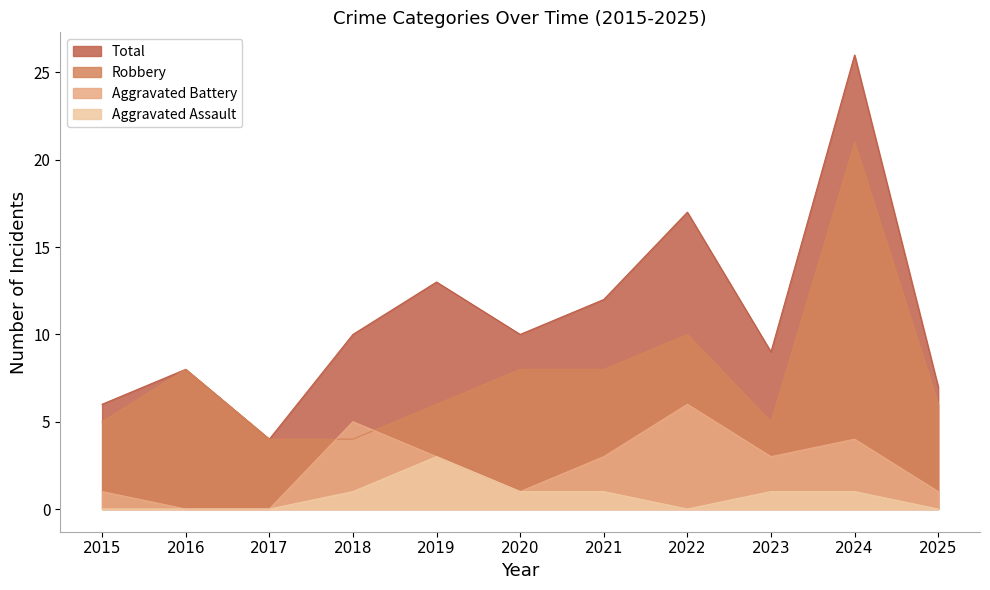

What is the difference between the Aggravated Battery values at 2021 and 2024?

1